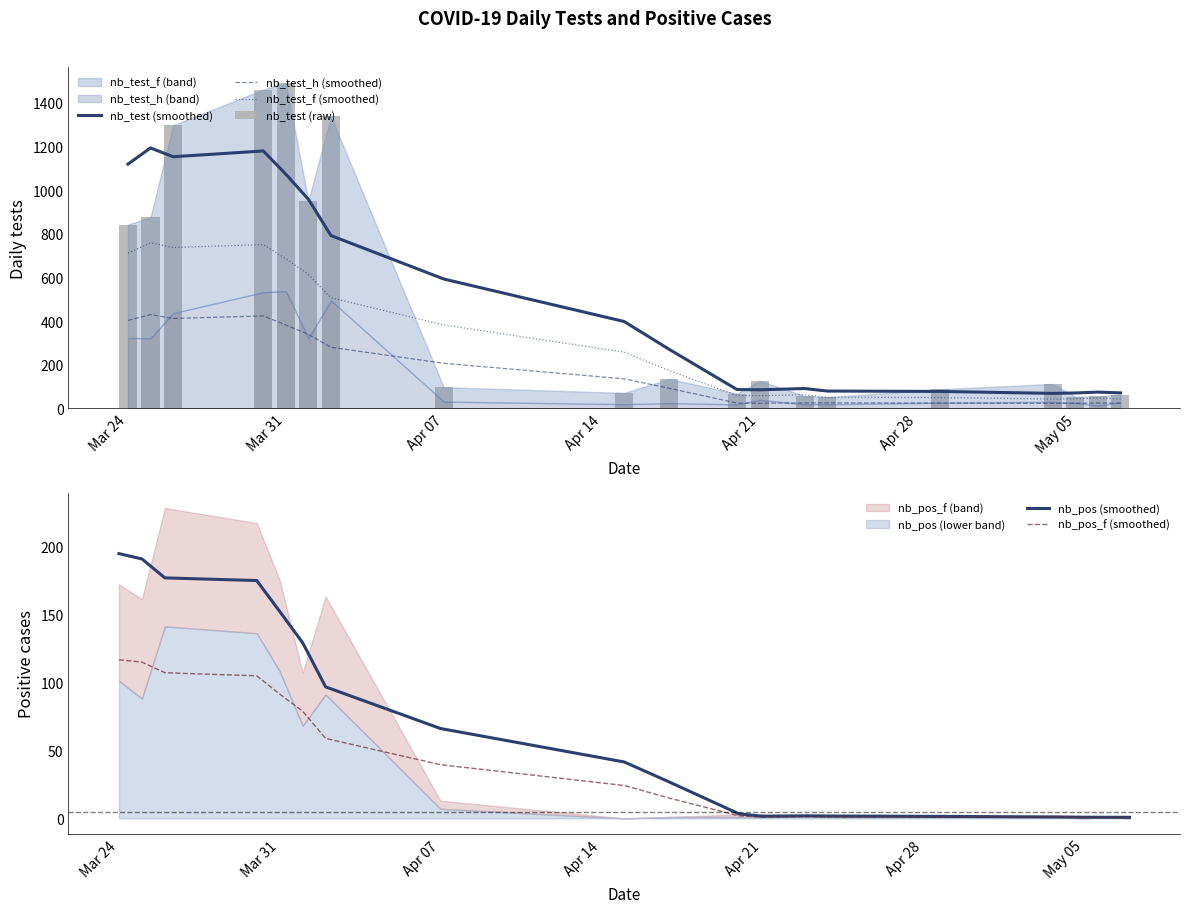

What is the minimum value shown in the chart?

0.5